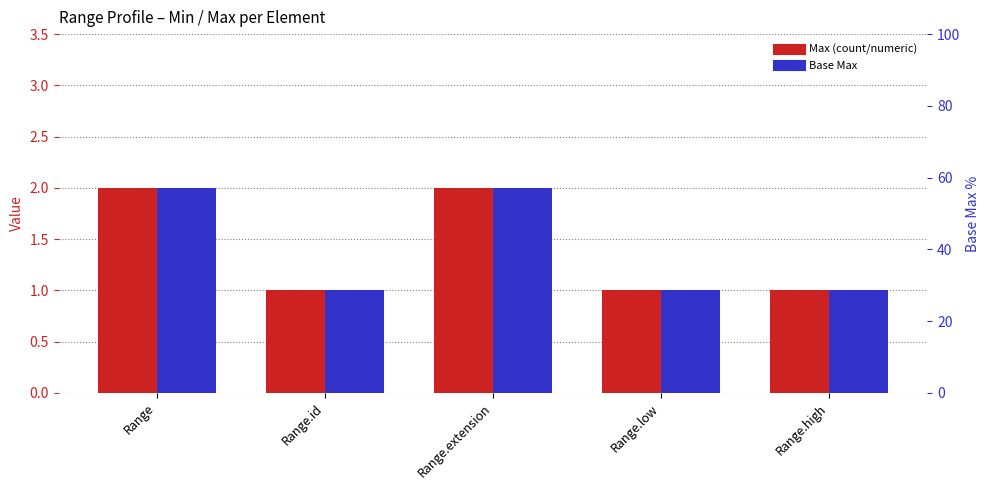

Which series has the largest total across all categories?

Max (count)